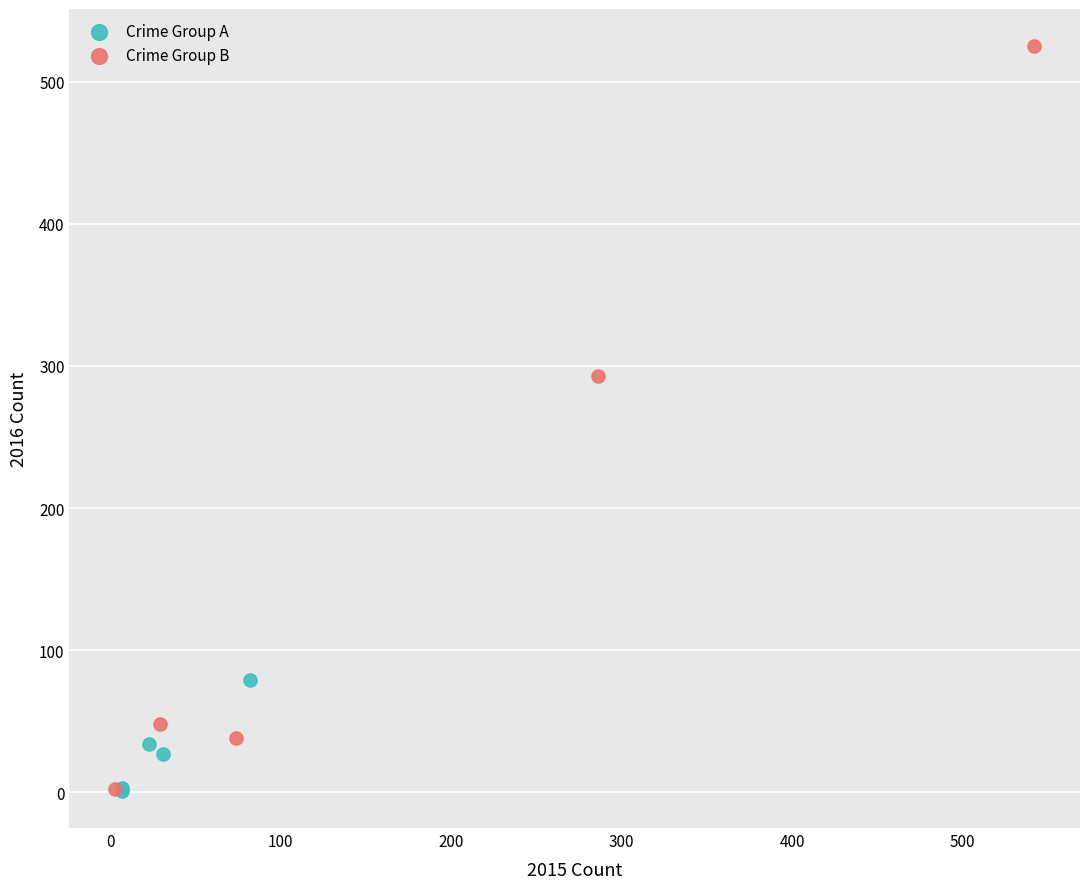

Which series contains the highest Y value?

Crime Group B